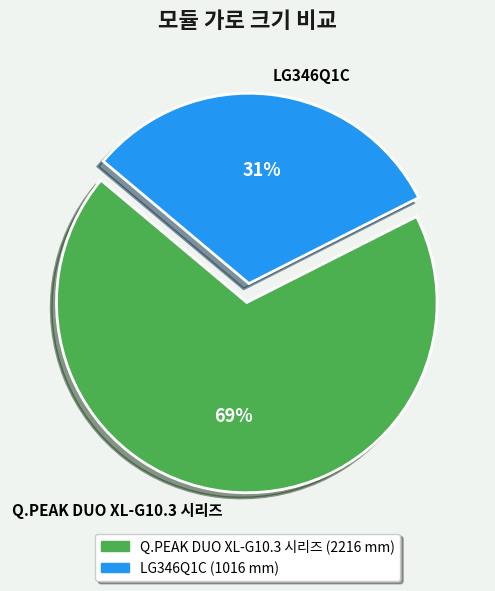

Which slice represents more than half of the pie?

Q.PEAK DUO XL-G10.3 시리즈